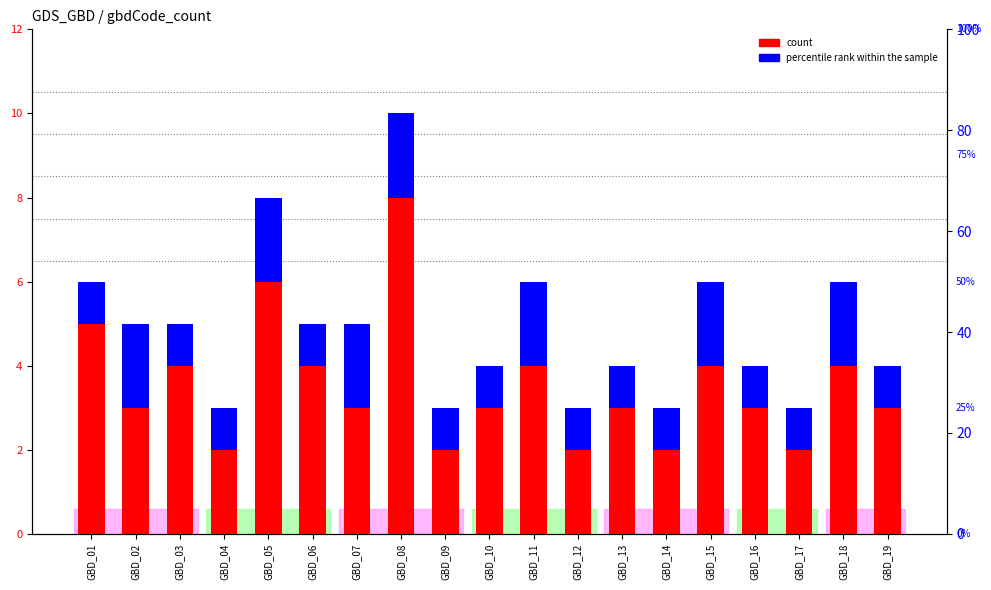

Where is percentile rank within the sample nearest to the value 1?

GBD_01